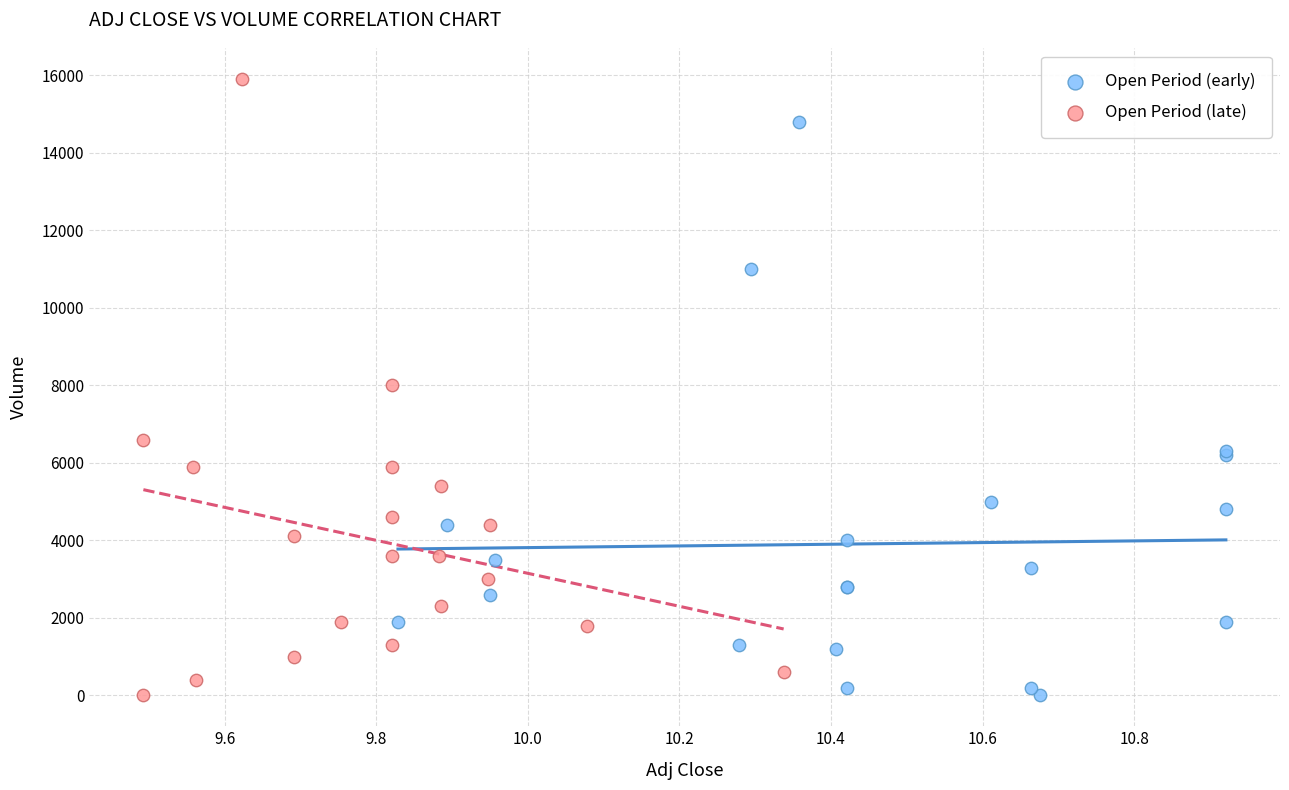

Which series has the largest Y range (max minus min)?

Open Period (late)